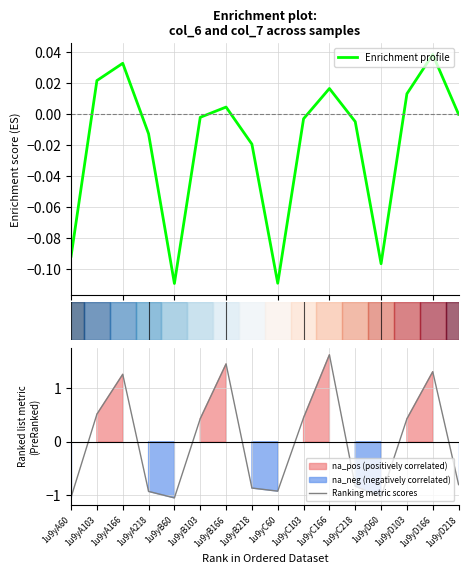

In Enrichment profile, how many points are higher than both neighbors (excluding endpoints)?

4